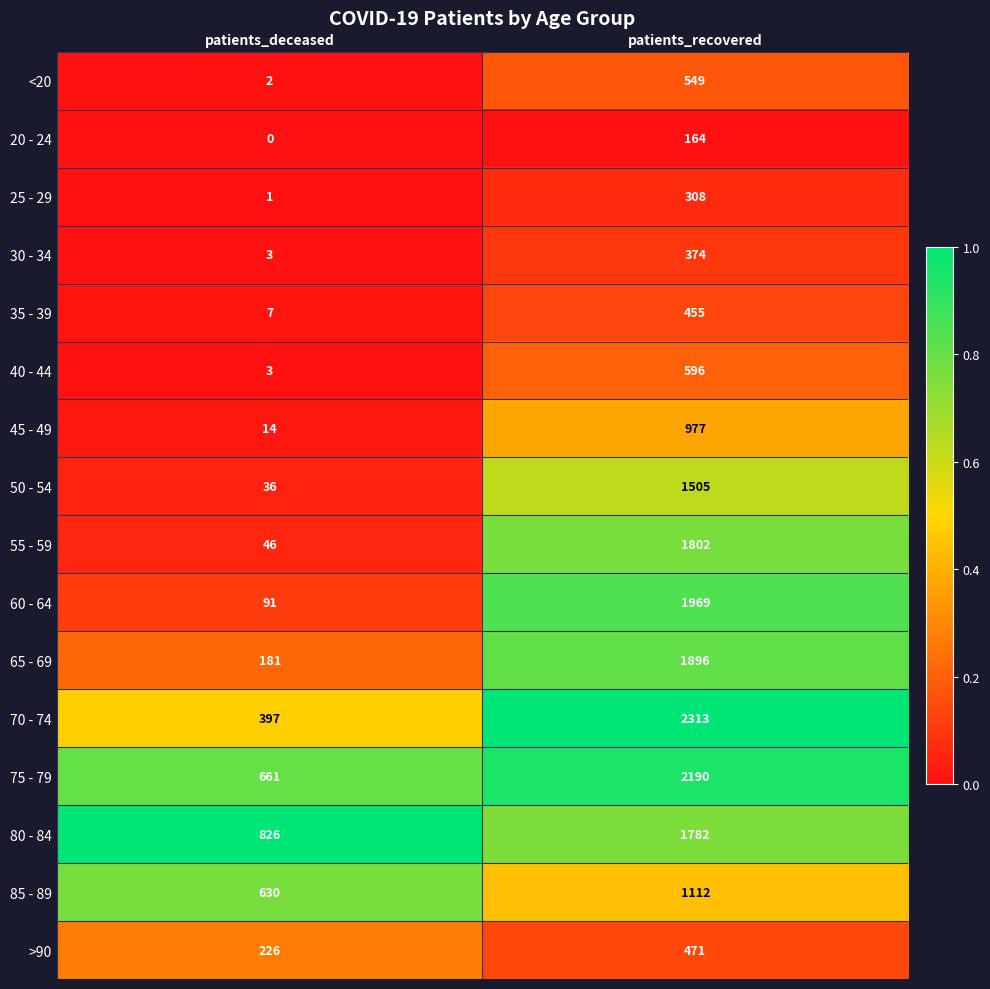

What is the sum of all 20 - 24 values?

164